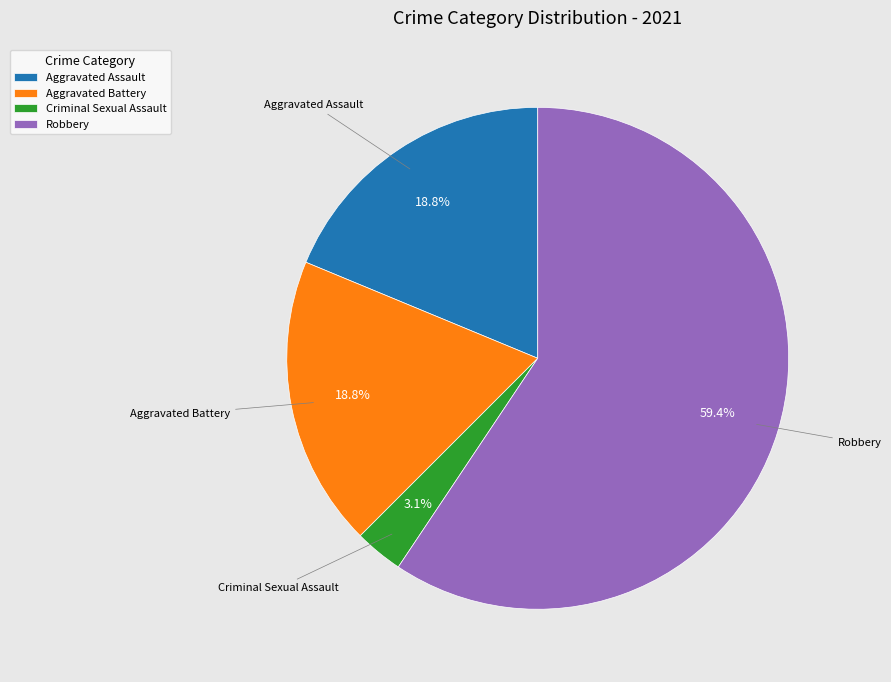

What is the ratio of the value at Robbery to the value at Aggravated Battery?

3.2